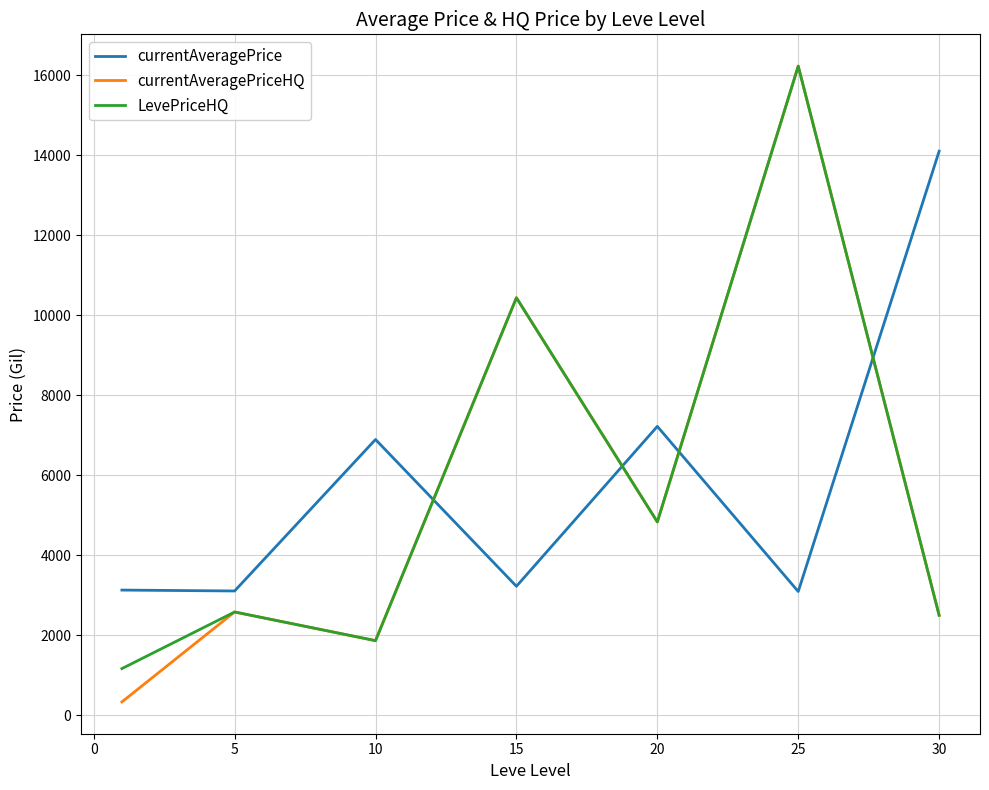

Does the chart have visible grid lines?

Yes